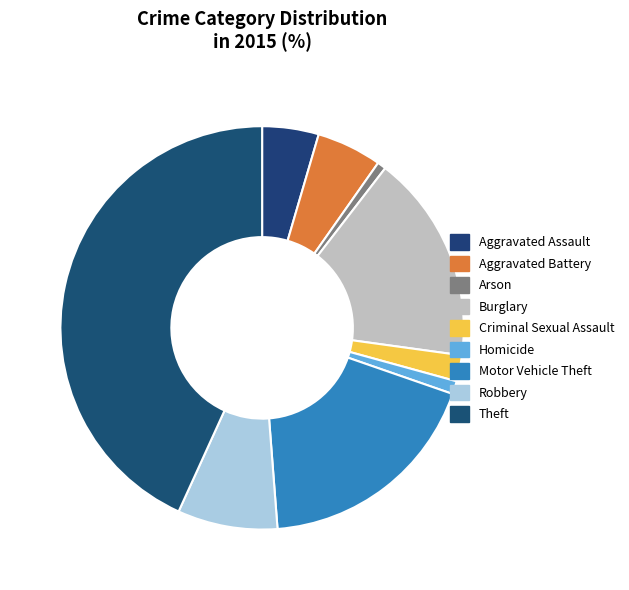

True or false: Aggravated Battery accounts for 5% of the total.

True